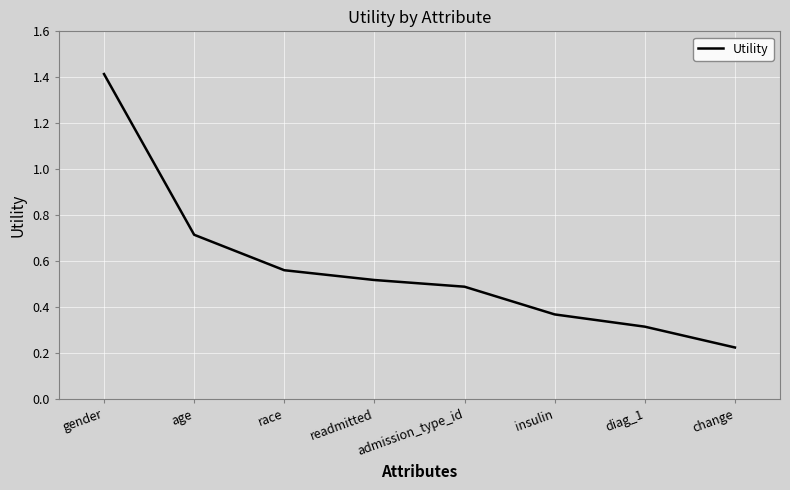

What position from the right is diag_1?

2